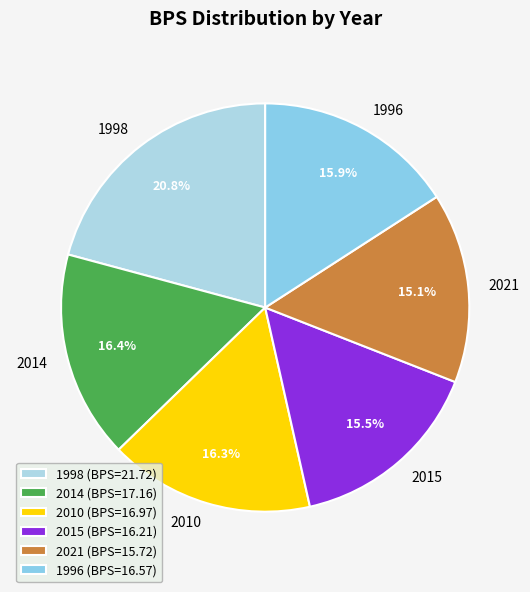

Between 1998 and 2021, which is larger?

1998